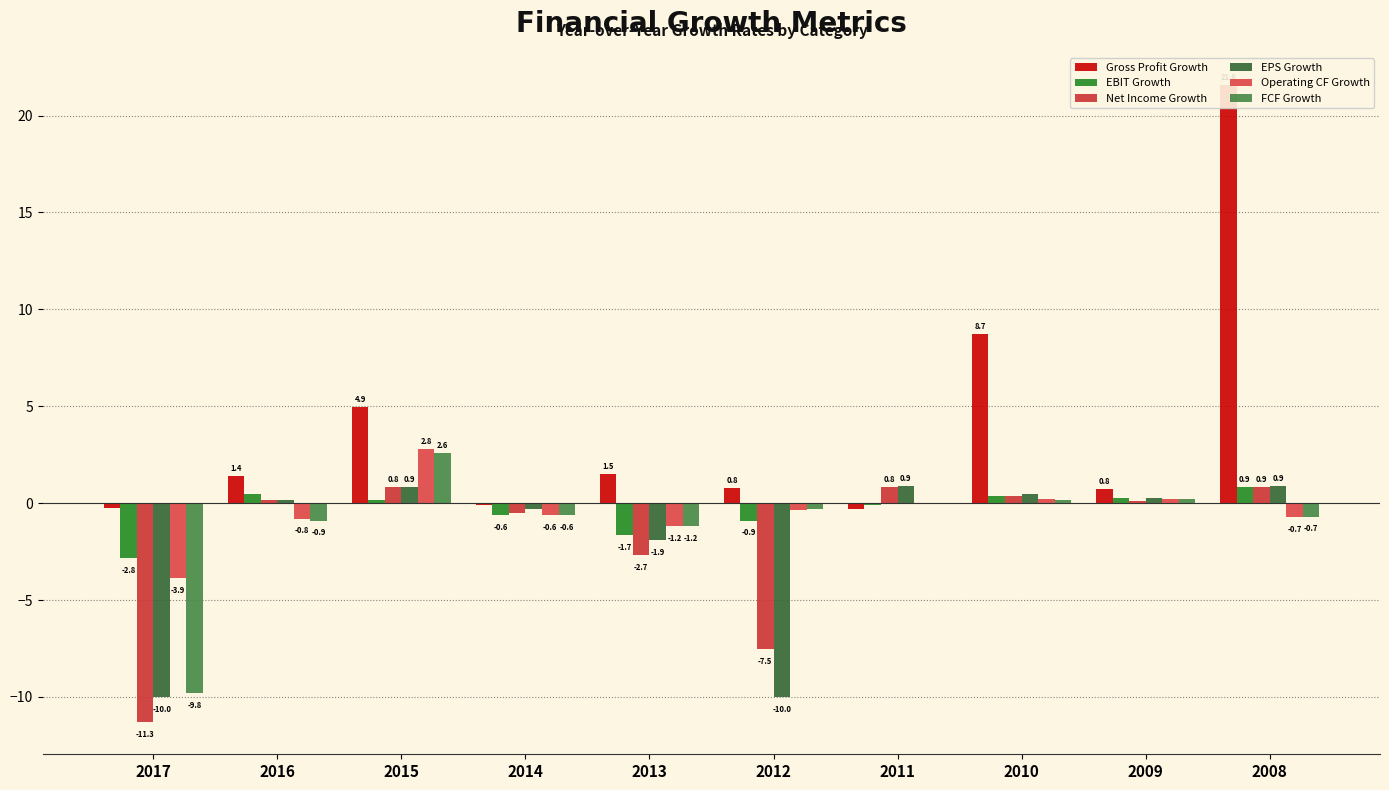

How many negative values does the Net Income Growth series have?

4